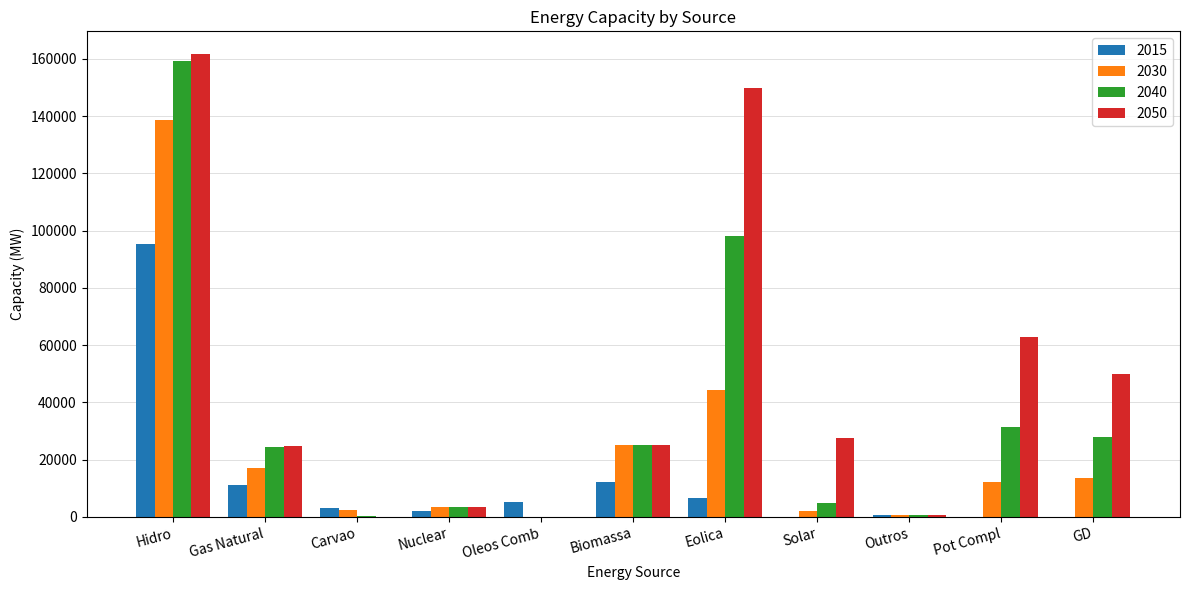

Between Hidro and Biomassa, which series saw the biggest shift?

2050